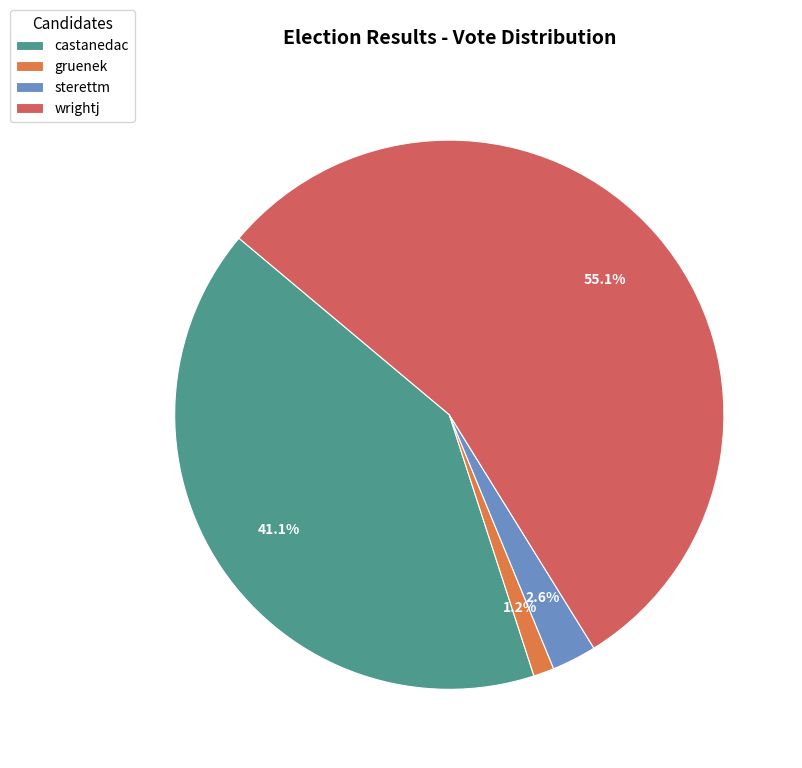

Rank the categories by value from lowest to highest.

gruenek, sterettm, castanedac, wrightj